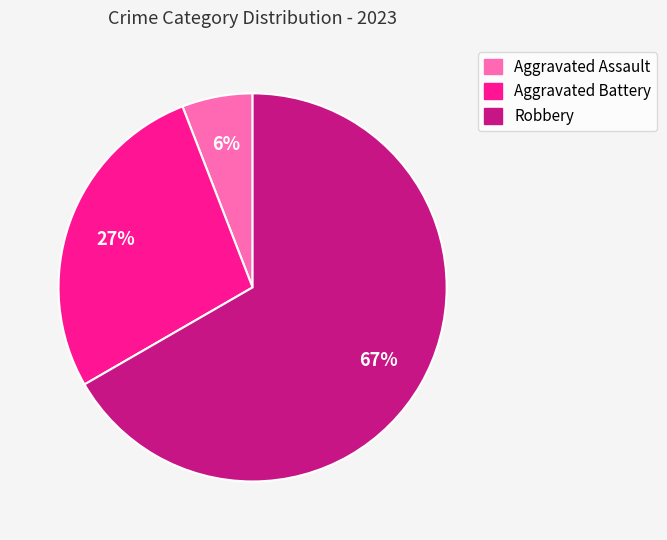

True or false: Aggravated Battery accounts for 38% of the total.

False